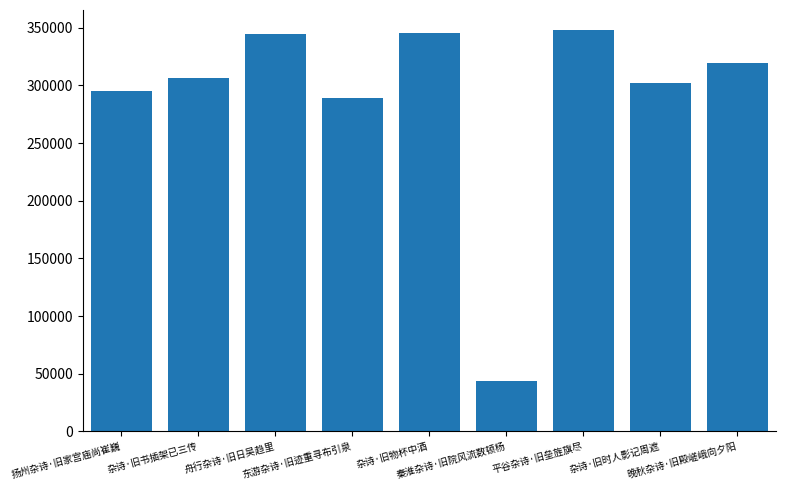

What is the minimum value shown in the chart?

43347